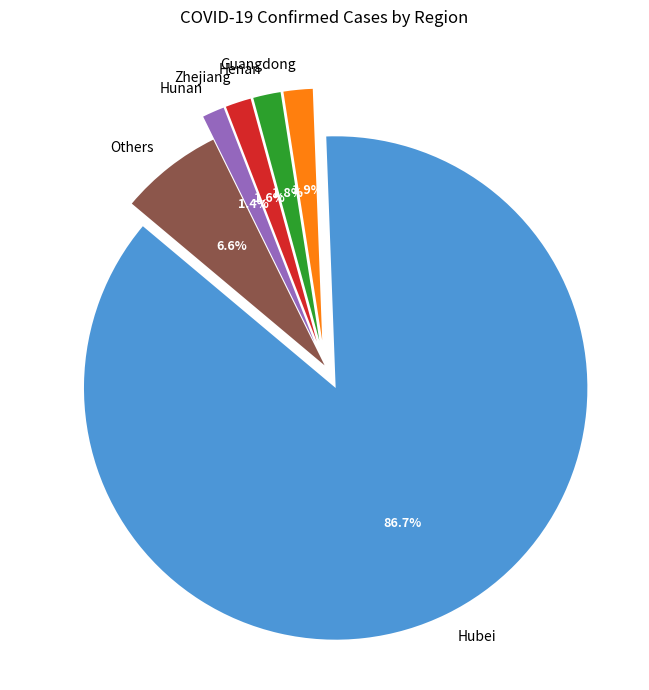

Between Henan and Hubei, which is larger?

Hubei